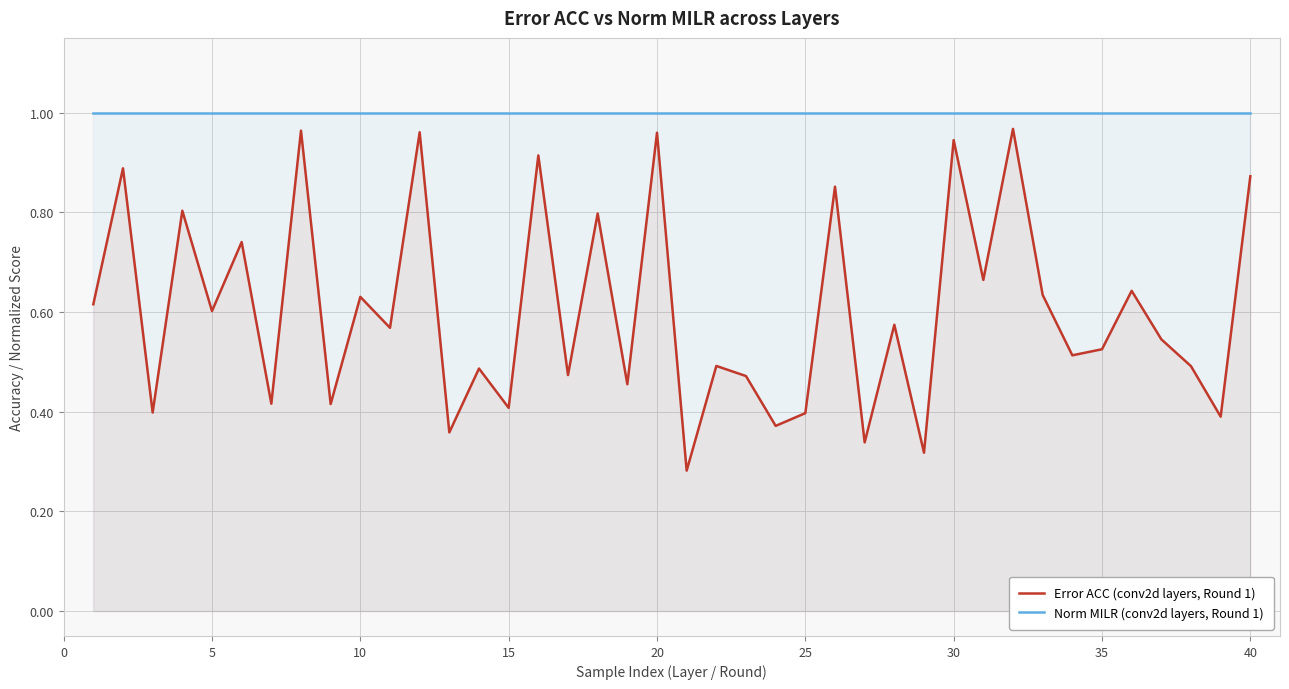

True or false: Norm MILR (conv2d layers, Round 1) has a value of 1.0 at 15.

True